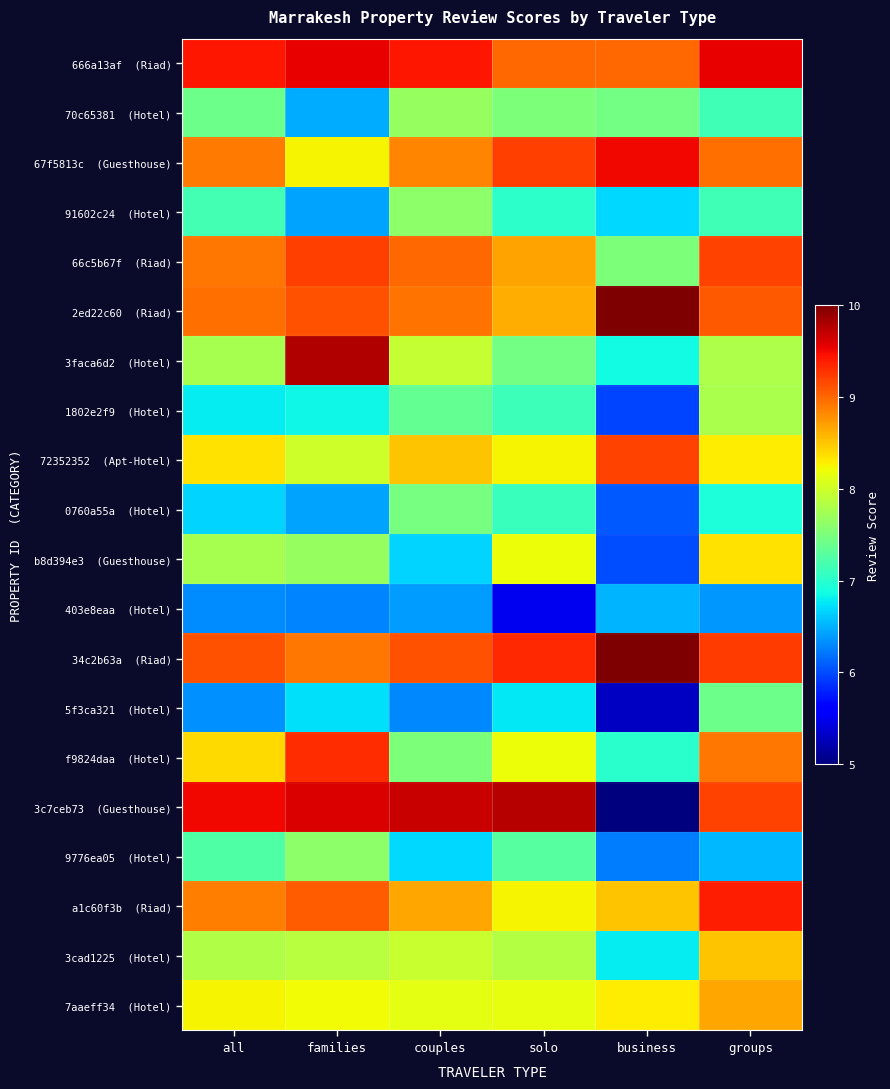

What is the spread (max minus min) of values at solo?

4.2